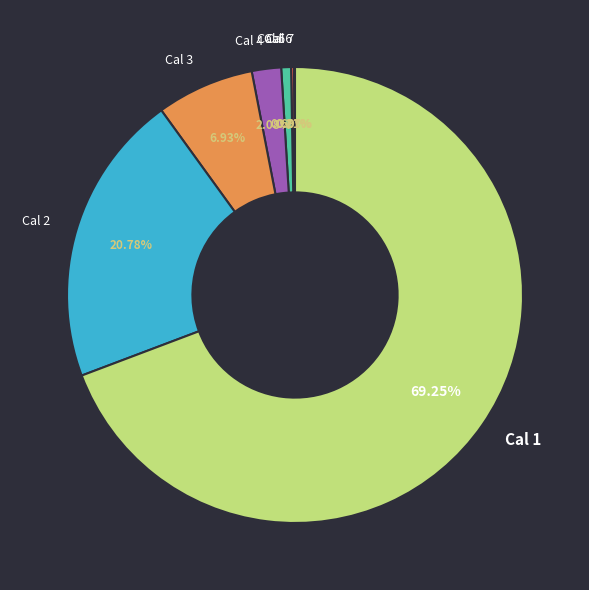

What percentage is the Cal 4 slice, to the nearest percent?

2%